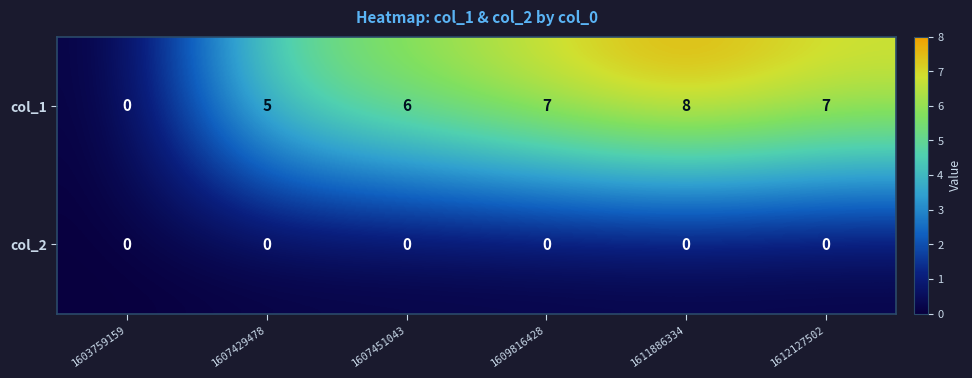

Reading left to right, transcribe all the data shown in this chart.

col_1: 1603759159=0	1607429478=5	1607451043=6	1609816428=7	1611886334=8	1612127502=7
col_2: 1603759159=0	1607429478=0	1607451043=0	1609816428=0	1611886334=0	1612127502=0